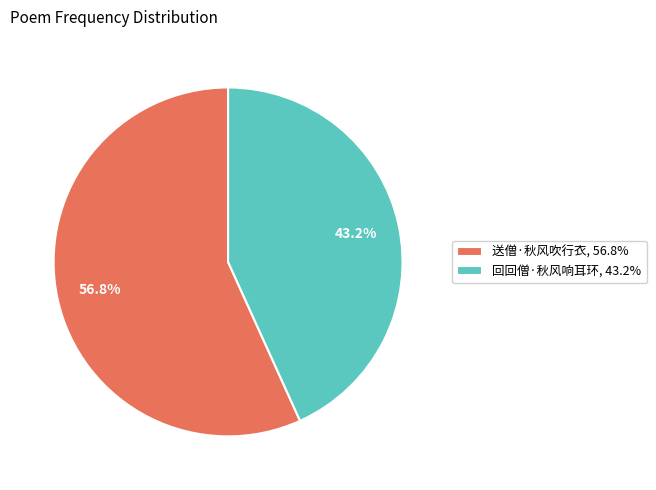

What percentage do 送僧·秋风吹行衣 and 回回僧·秋风响耳环 together represent?

100.0%